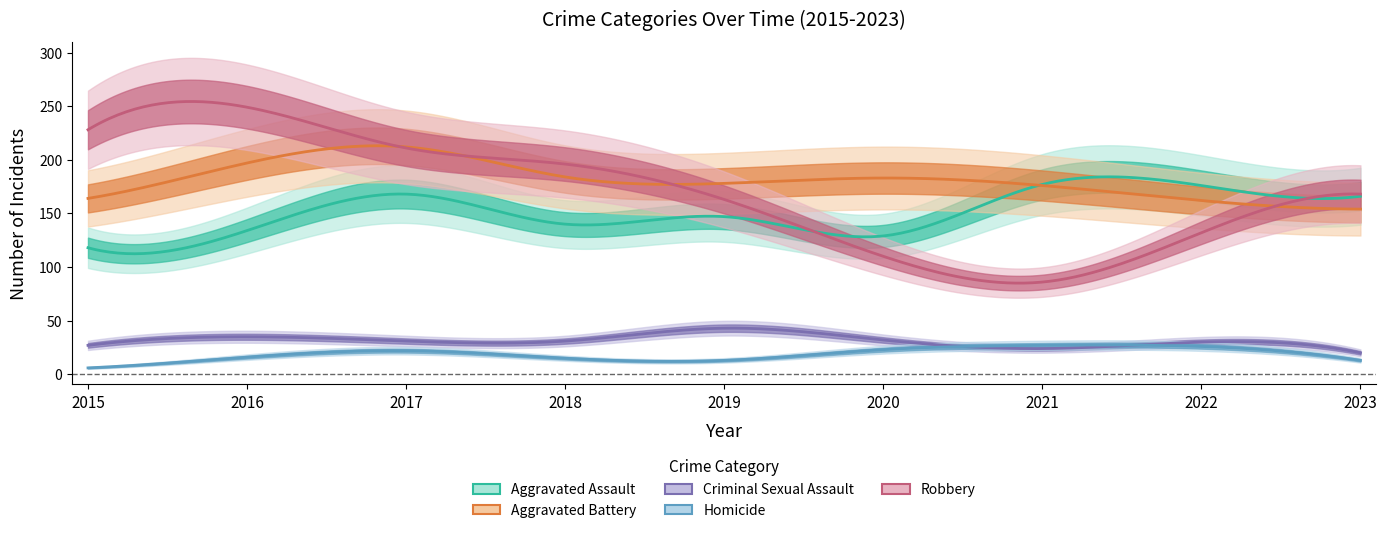

True or false: Aggravated Assault and Criminal Sexual Assault cross at least once.

False